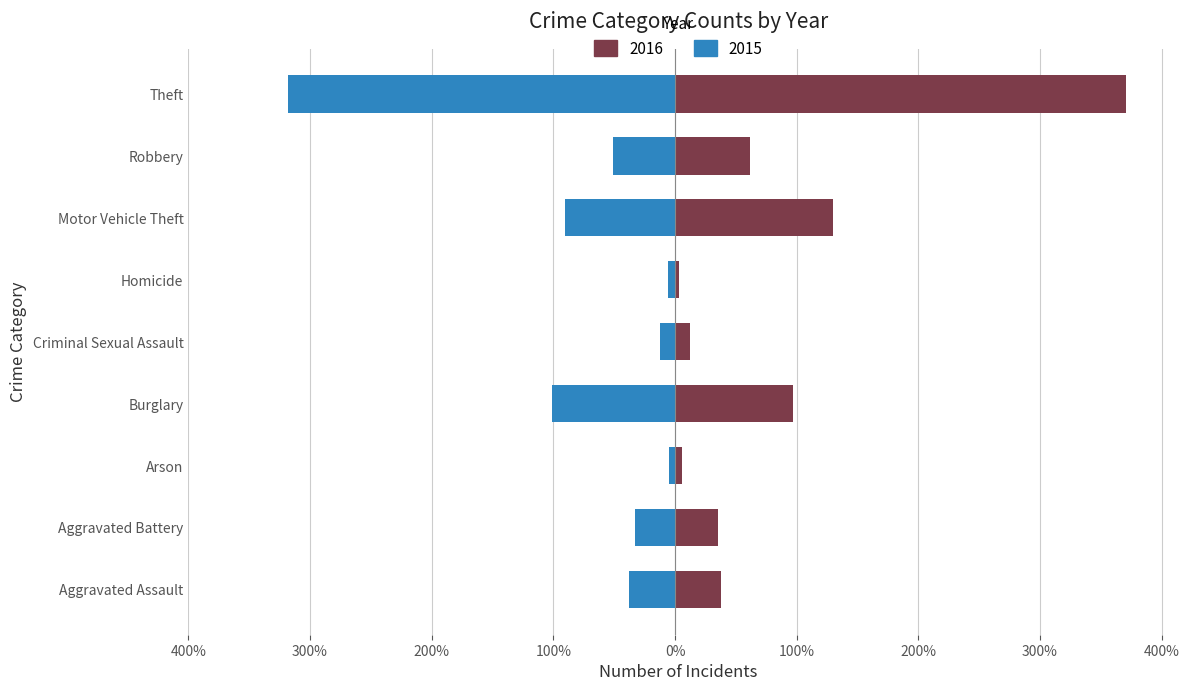

List the series in order of their overall mean, lowest first.

2015, 2016